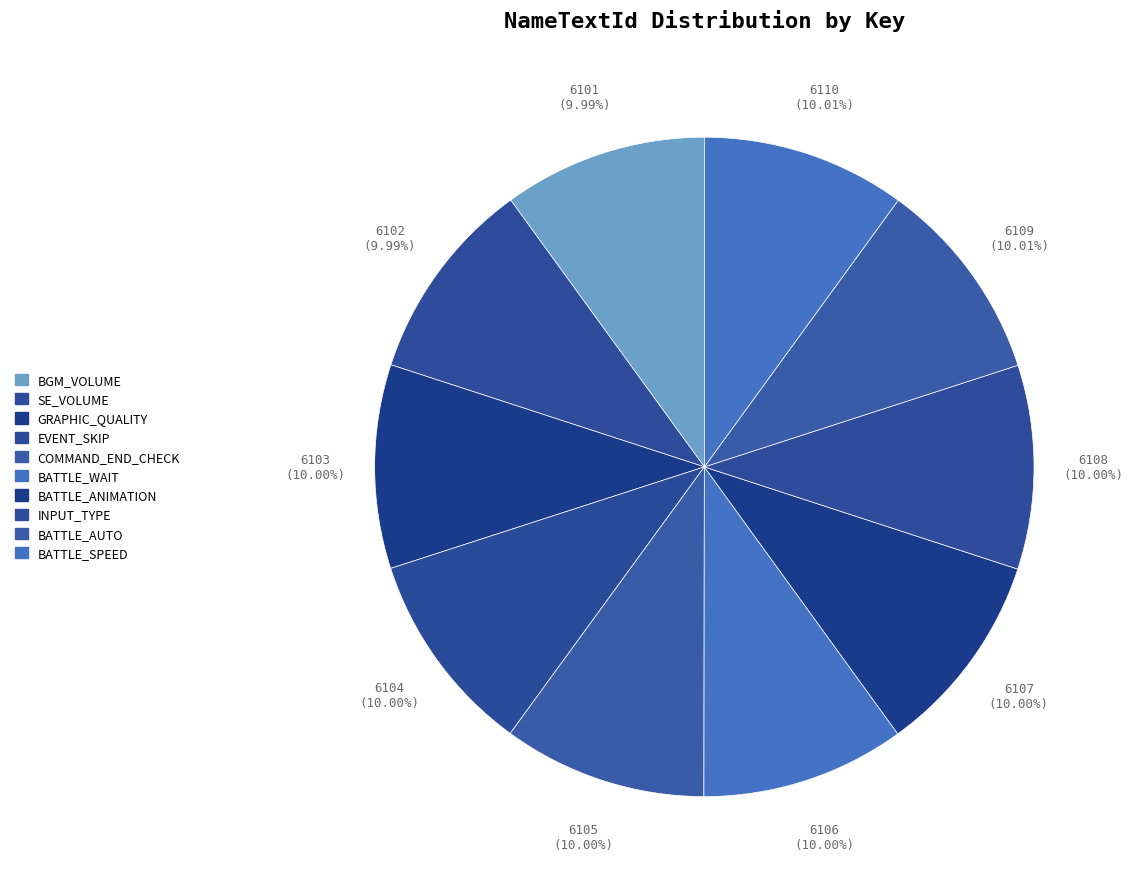

To the nearest percent, what is the average slice percentage?

10%